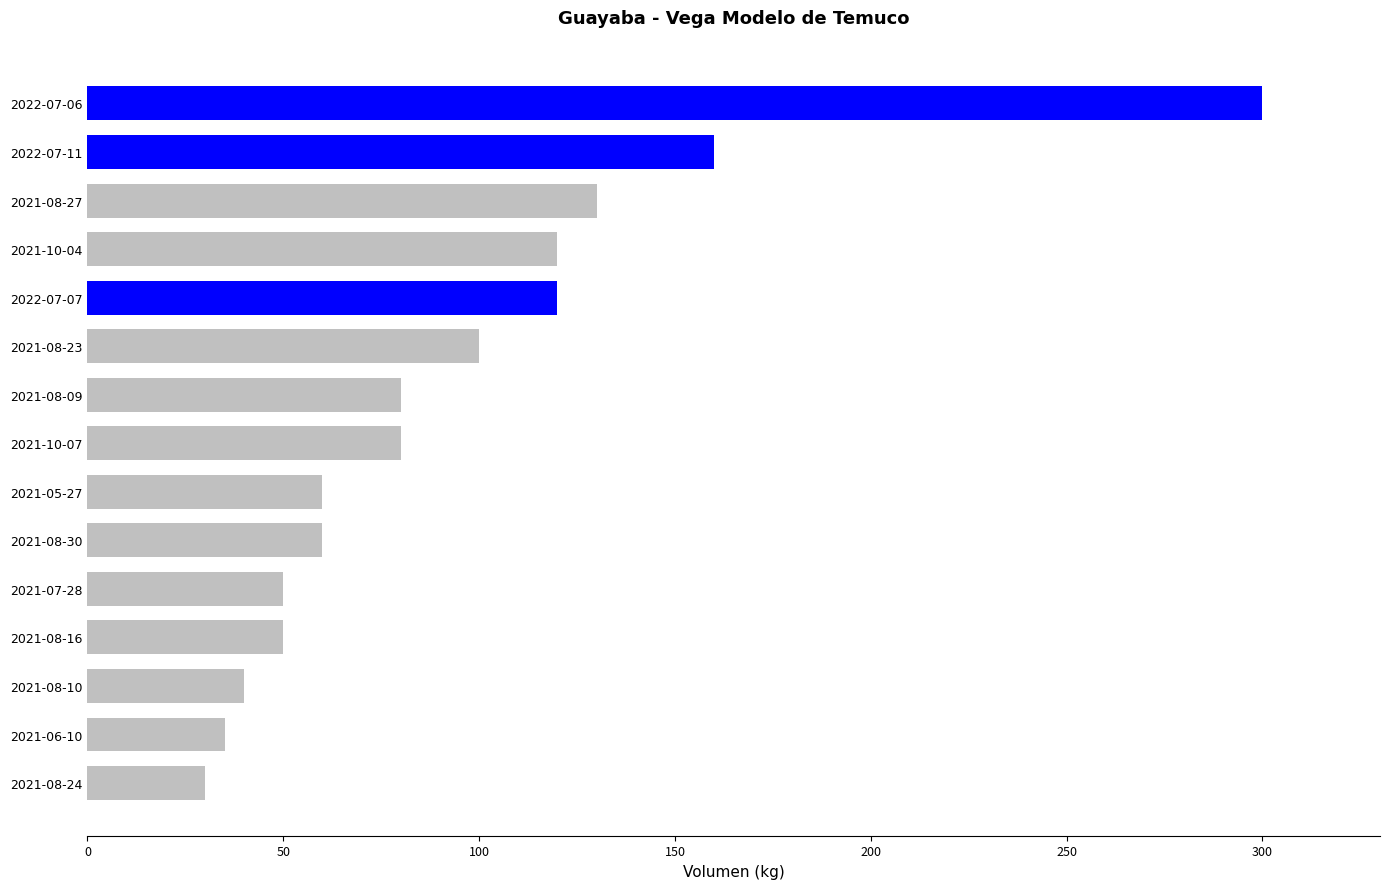

The value at 2021-08-30 is 78. True or false?

False